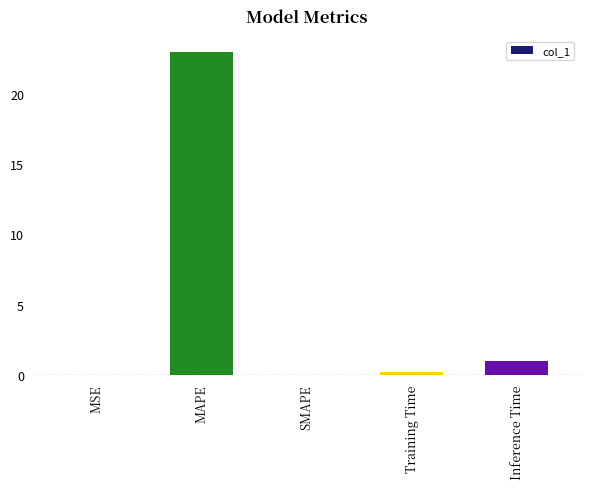

True or false: the data shows 0.0 at MSE.

True